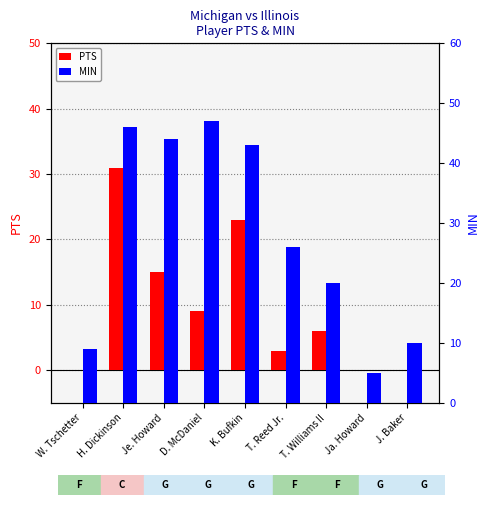

At how many categories does at least one series exceed 18?

6